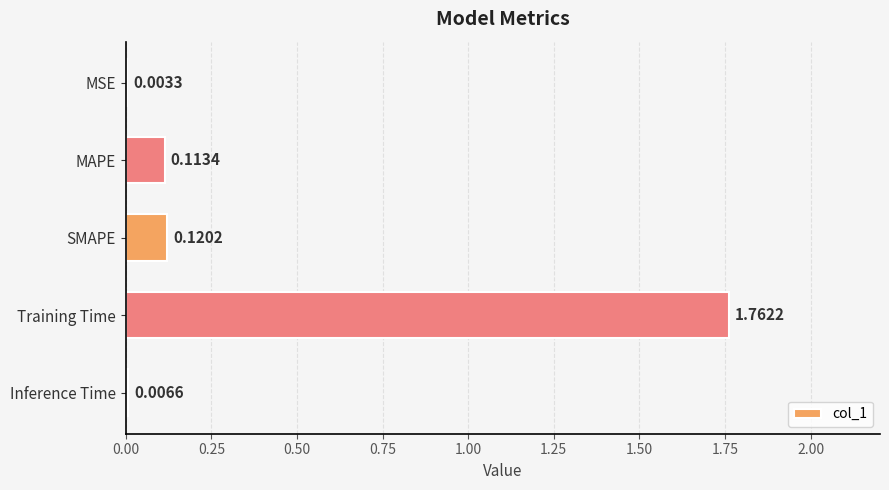

Which label corresponds to the largest value in the chart?

Training Time